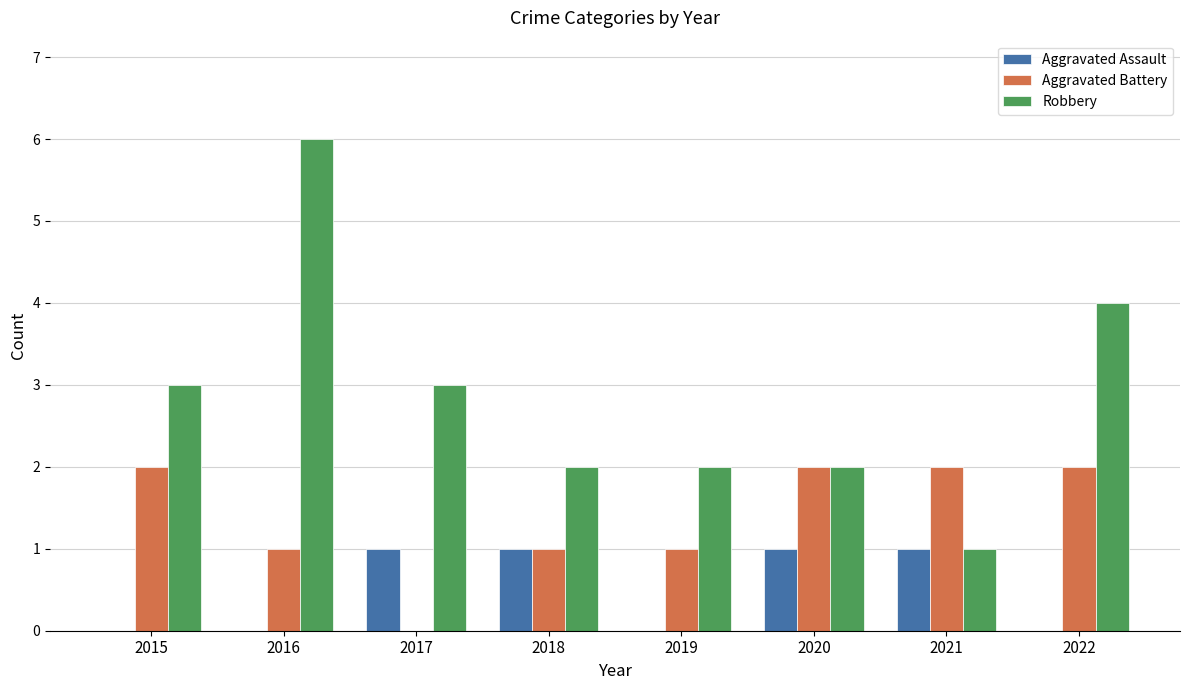

What are all the series names shown in the legend?

Aggravated Assault, Aggravated Battery, Robbery